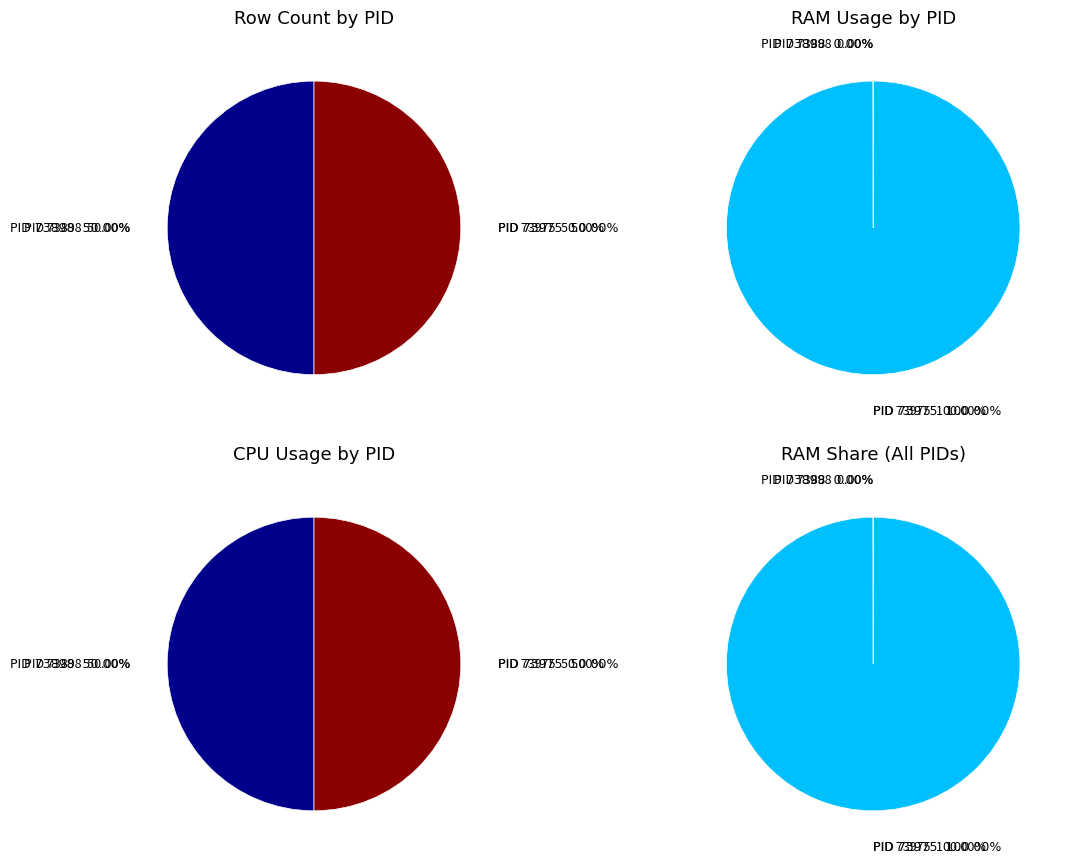

Is there any slice that represents more than half of the pie?

Yes